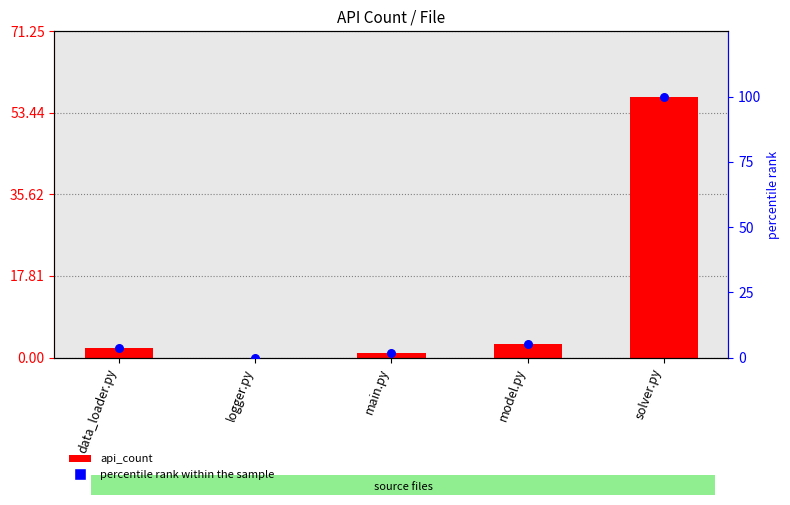

What are all the series names shown in the legend?

api_count, percentile rank within the sample